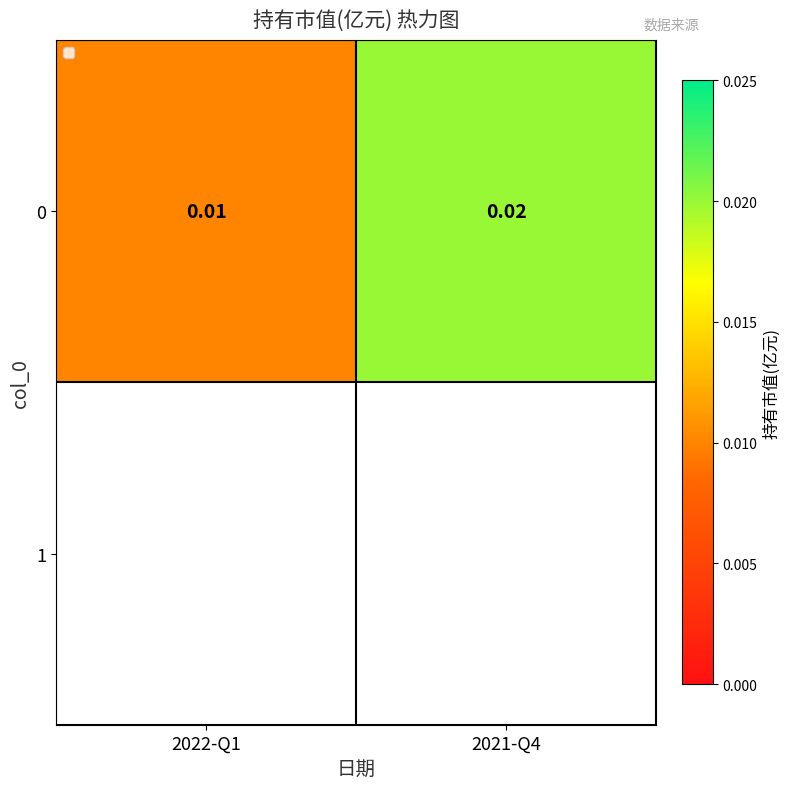

Which has a higher value, 2021-Q4 or 2022-Q1?

2021-Q4